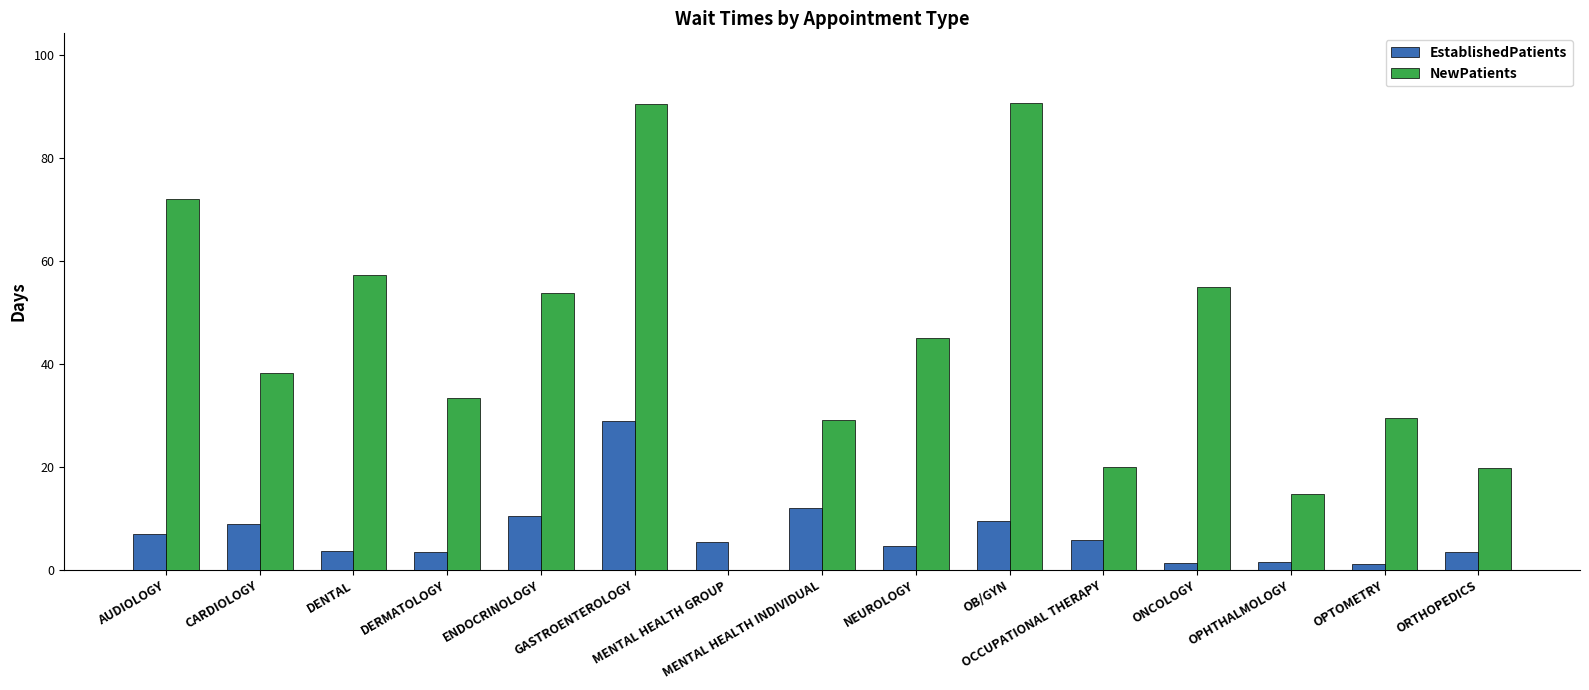

Which series has the largest total across all categories?

NewPatients